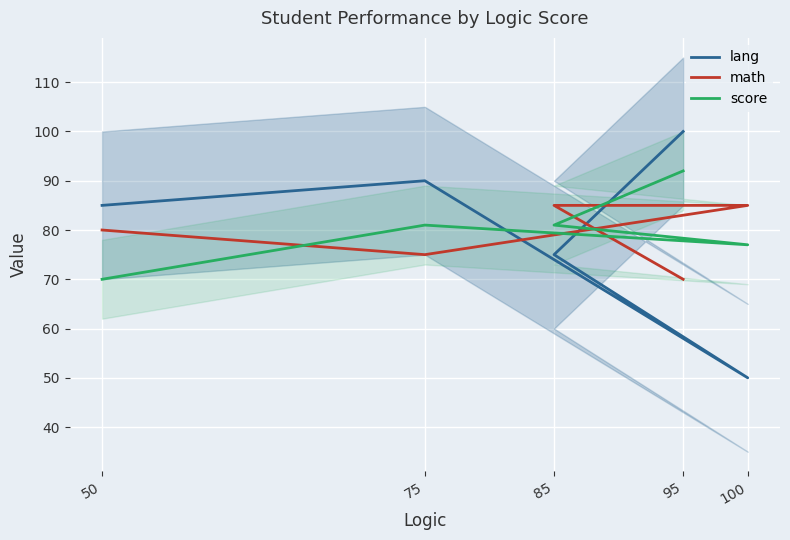

List the series in order of their overall mean, lowest first.

math, lang, score